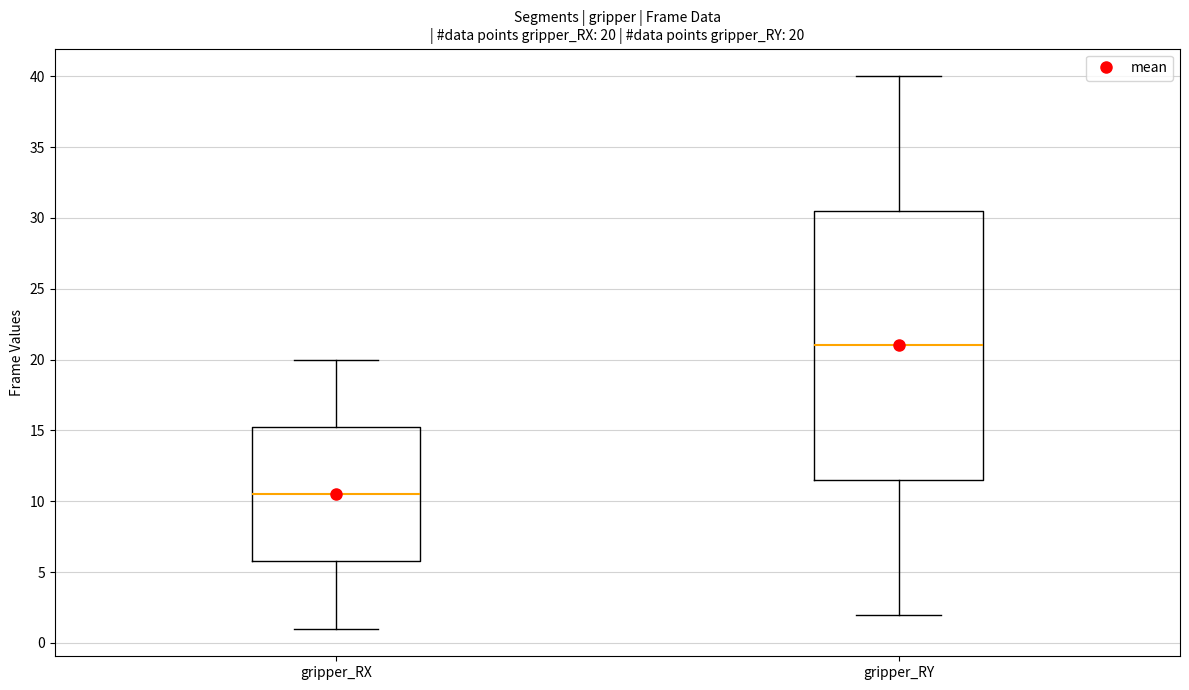

Which box has the highest median line?

gripper_RY